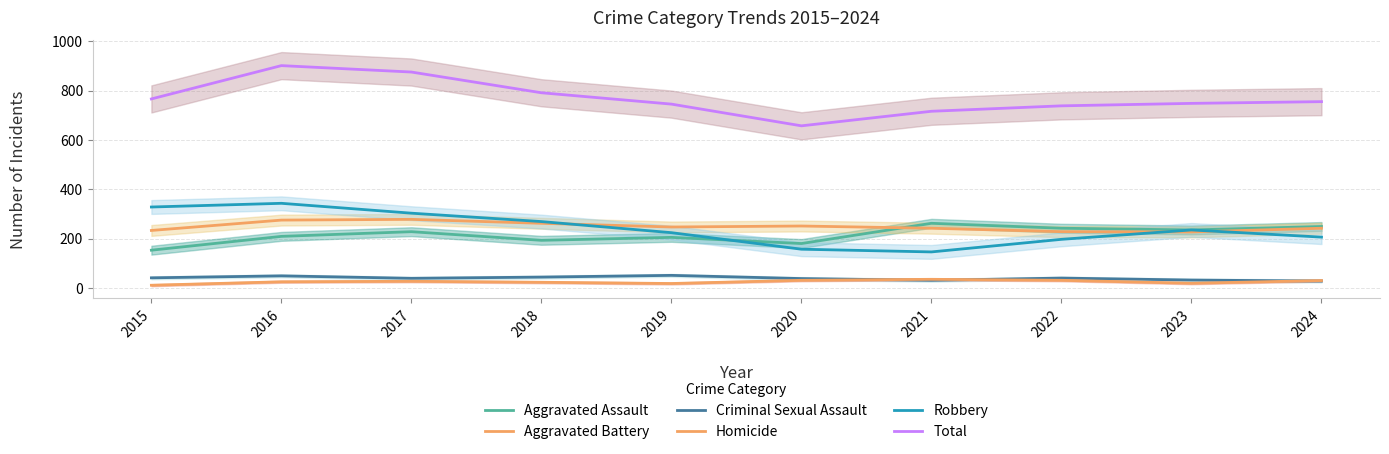

Rank the categories by Aggravated Assault value from lowest to highest.

2015, 2020, 2018, 2019, 2016, 2017, 2023, 2022, 2024, 2021